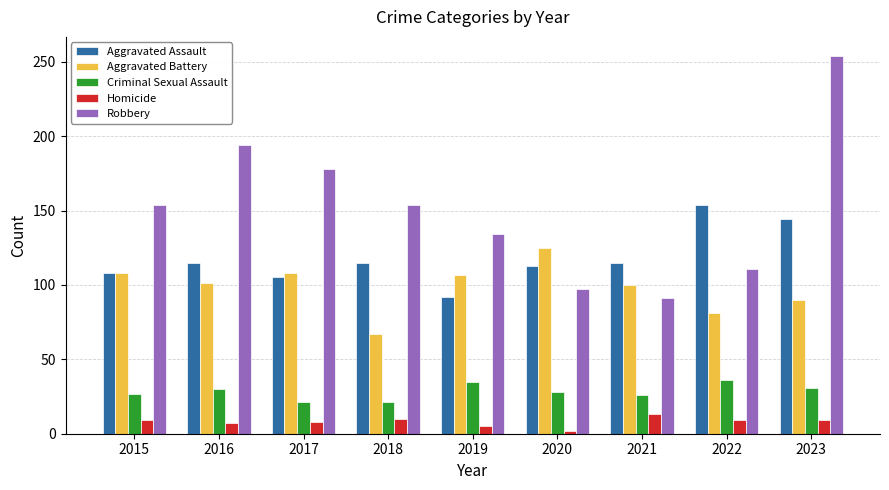

How many groups of bars are there?

9